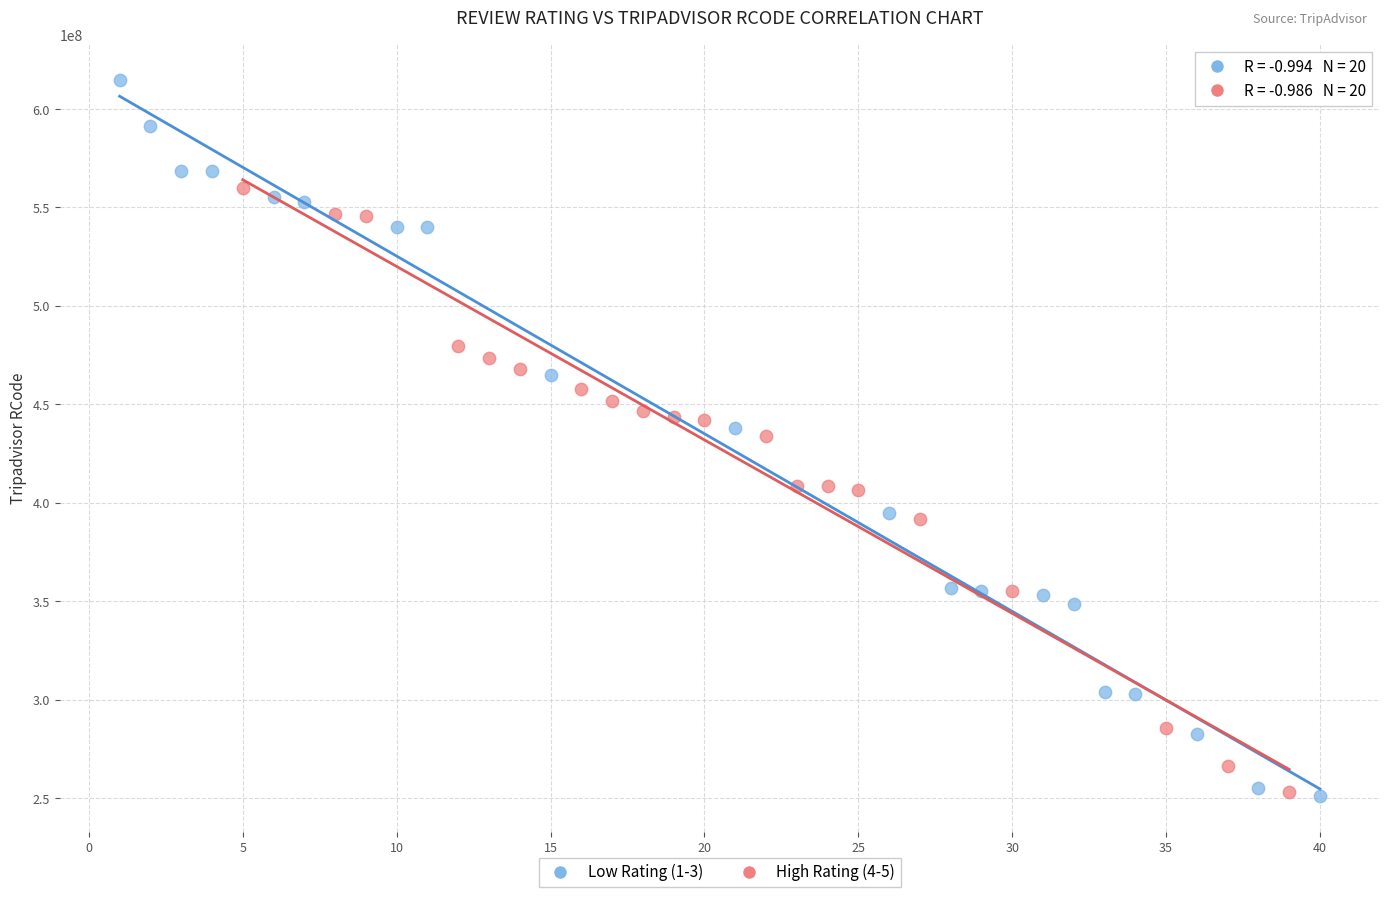

Which series has the largest Y range (max minus min)?

Low Rating (1-3)